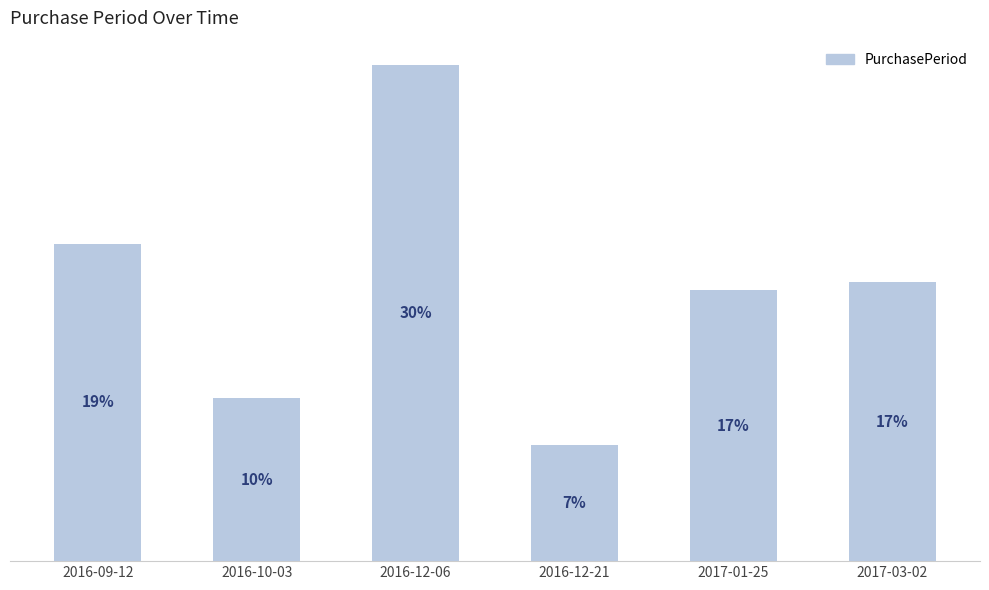

Does the chart contain any negative values?

No